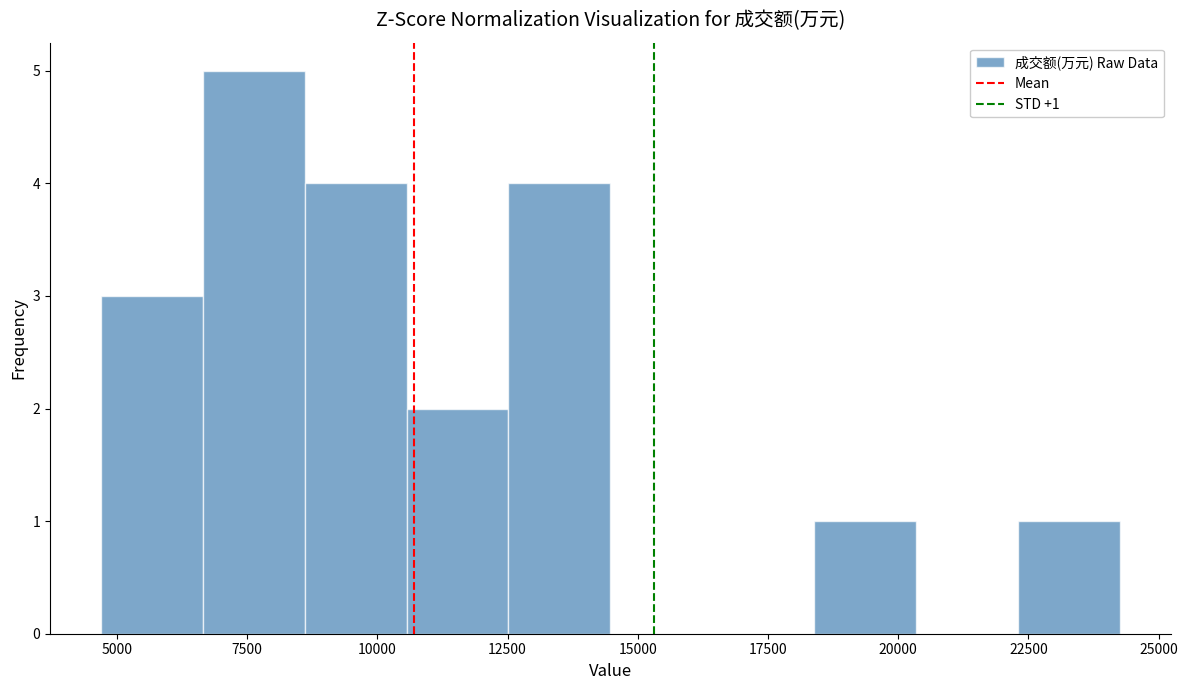

Around what value on the x-axis is the tallest bar? Give the approximate position of its centre, as read against the axis.

7500